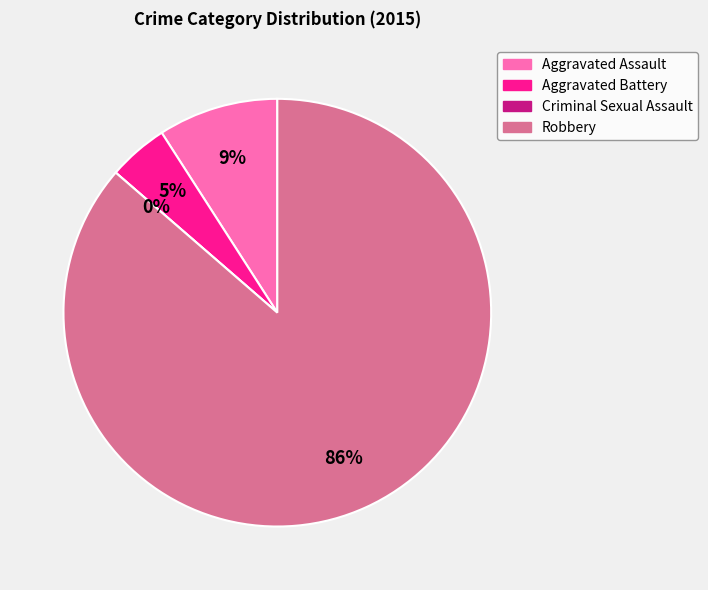

Is it true that Criminal Sexual Assault is 15% of the pie?

False